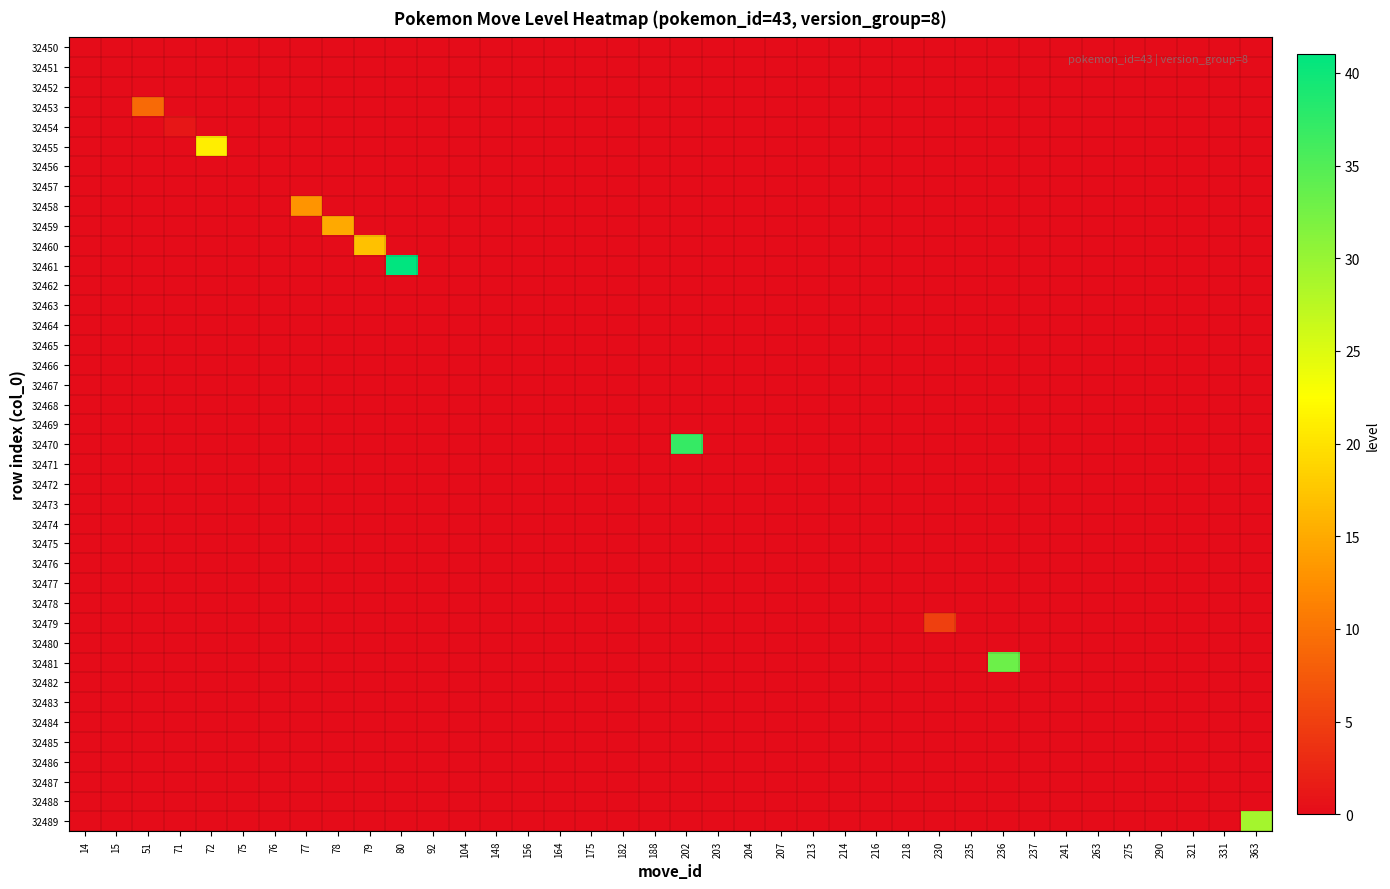

Count the number of data series in this chart.

40